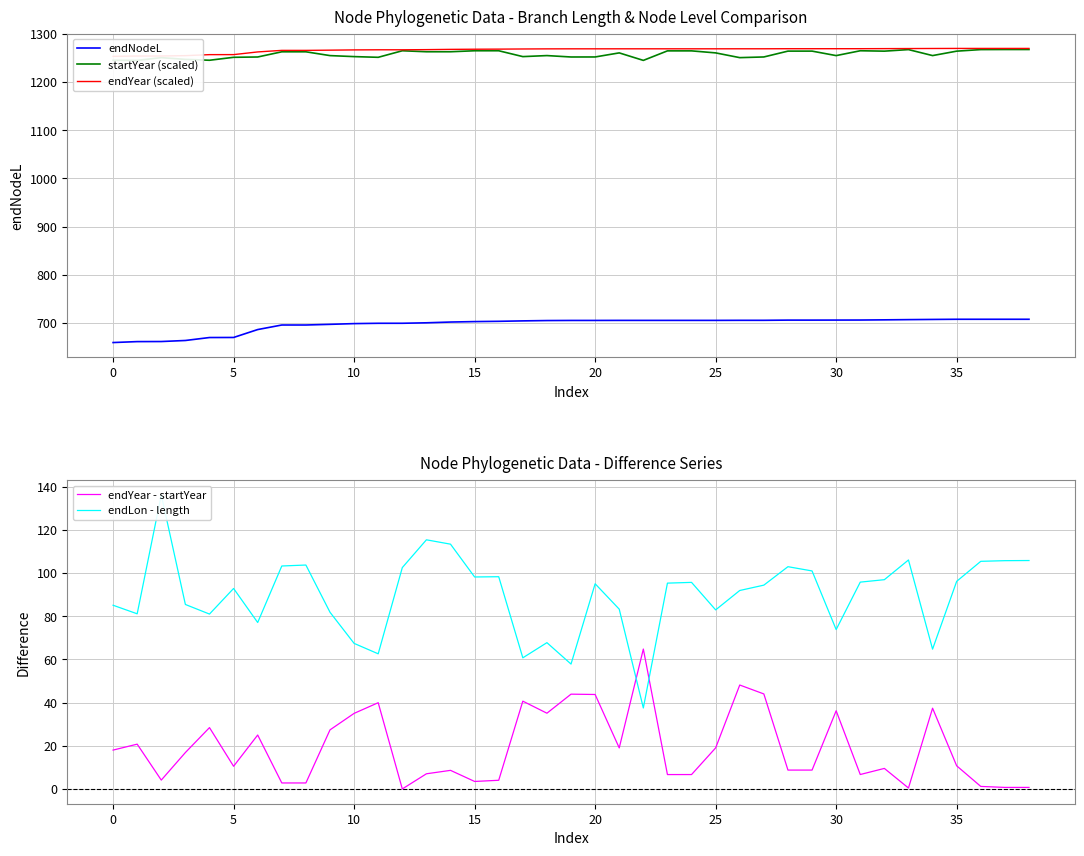

Is it true that startYear (scaled) equals 1980.1 at 31?

False